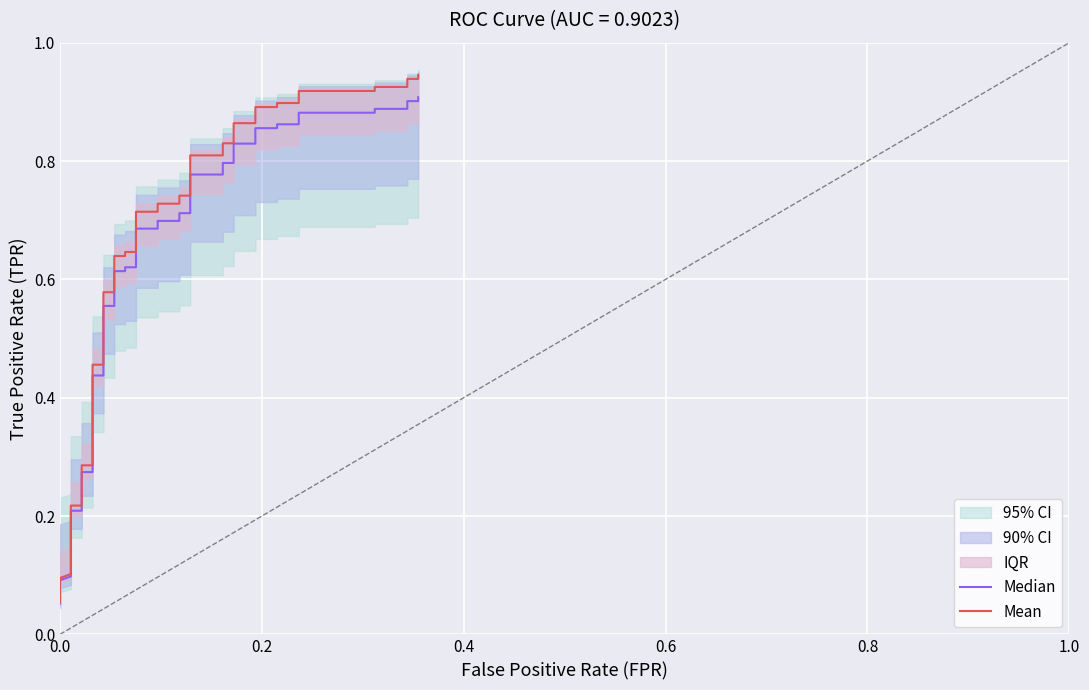

What is the difference between the second highest and minimum values in the Mean series?

0.9